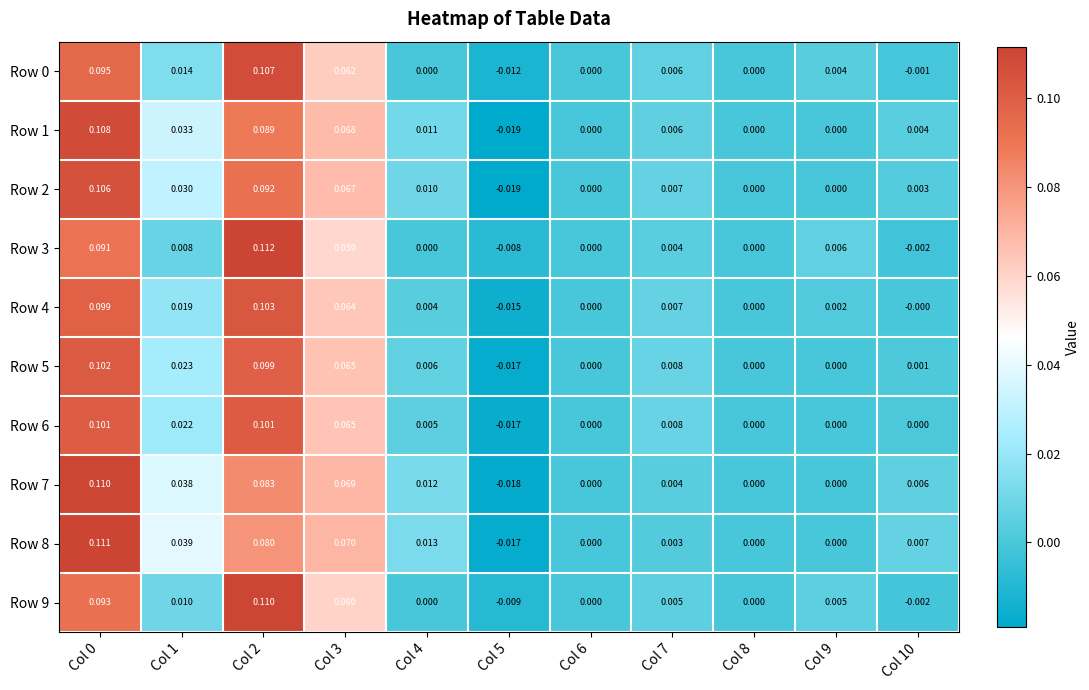

Is the value of Row 5 at Col 2 greater than the value of Row 4 at Col 9?

Yes